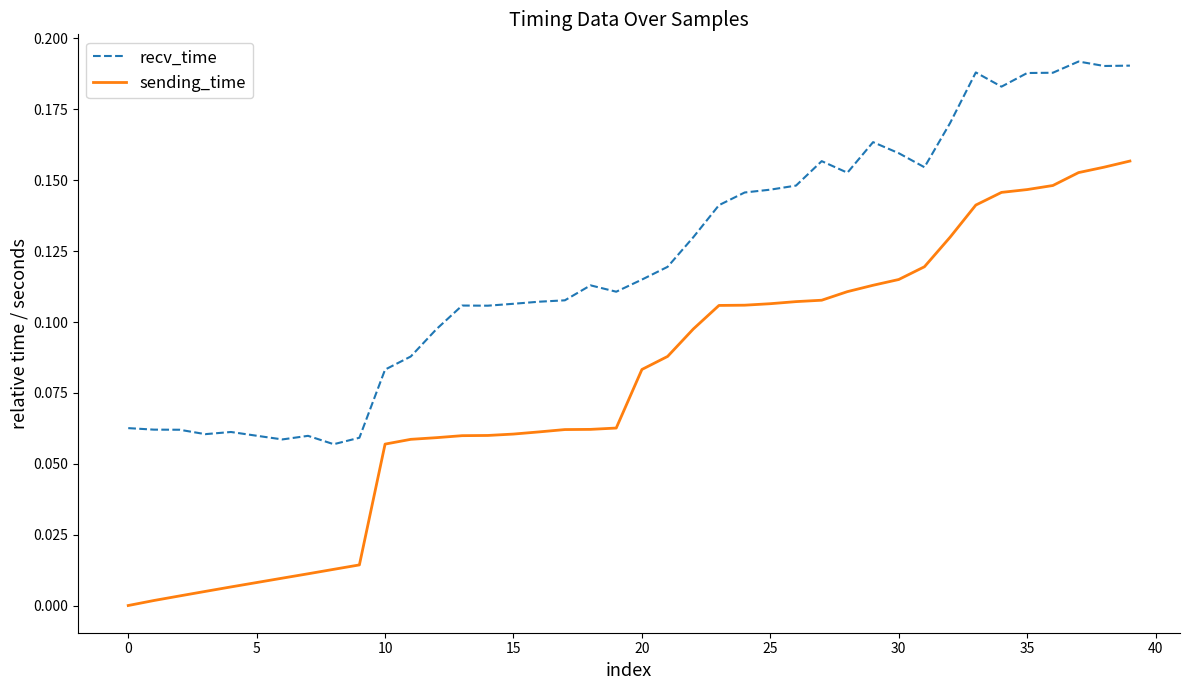

List the series in order of their peak value, lowest first.

sending_time, recv_time